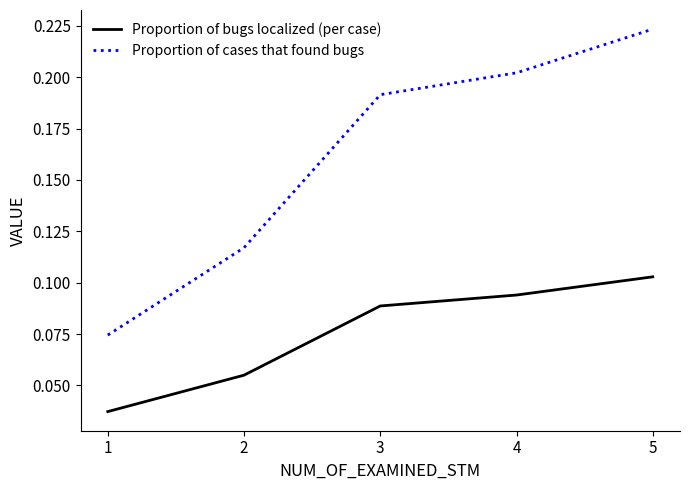

At how many categories does at least one series exceed 0?

5